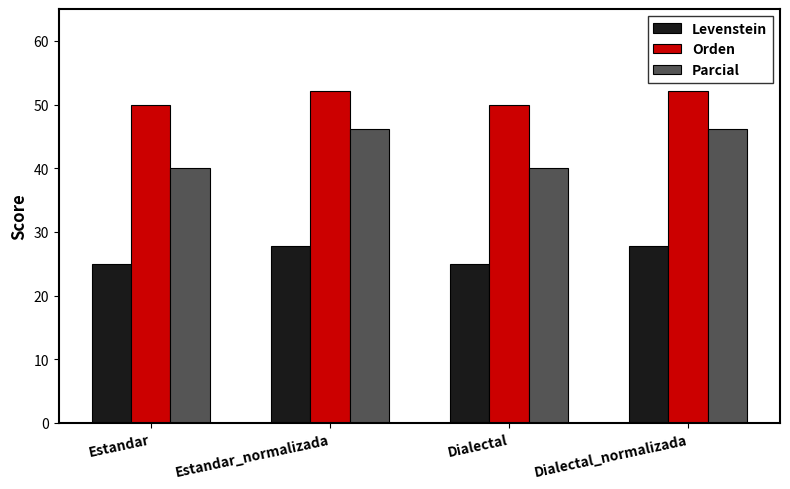

Rank the series by their maximum value, from highest to lowest.

Orden, Parcial, Levenstein